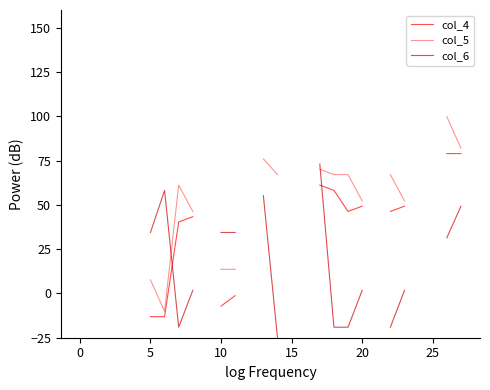

Does the chart have visible grid lines?

No